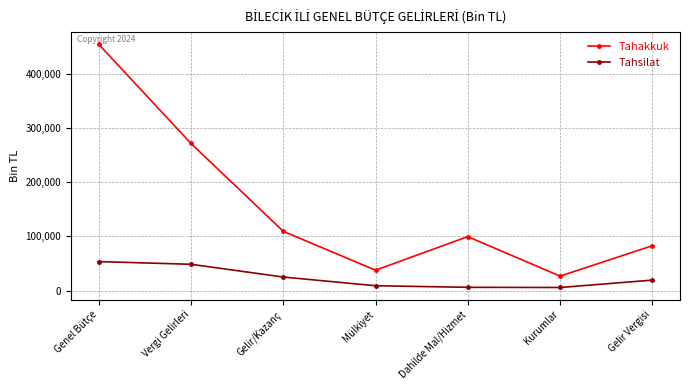

Where does the Tahakkuk series first go above 99592?

Genel Bütçe